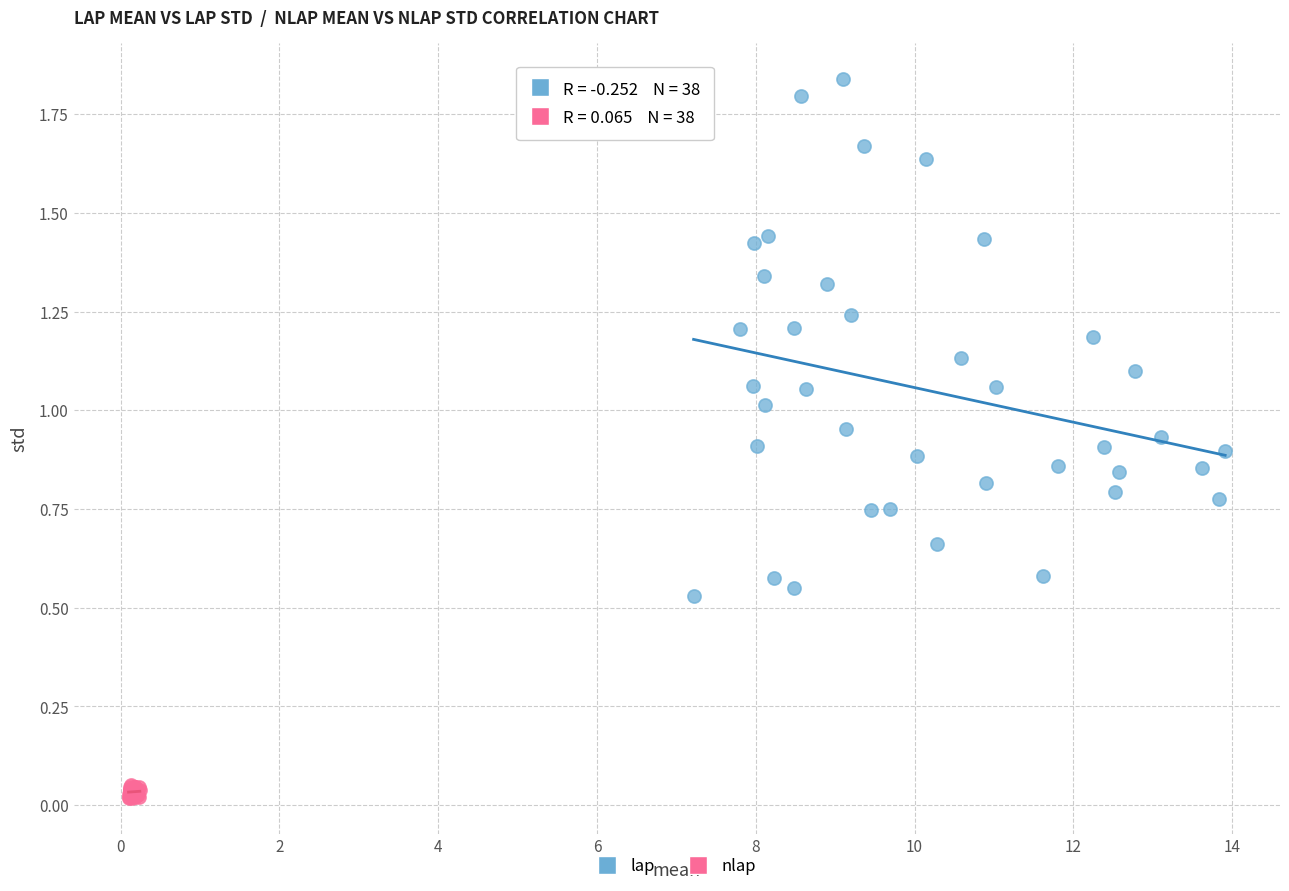

Which series has the largest Y range (max minus min)?

lap